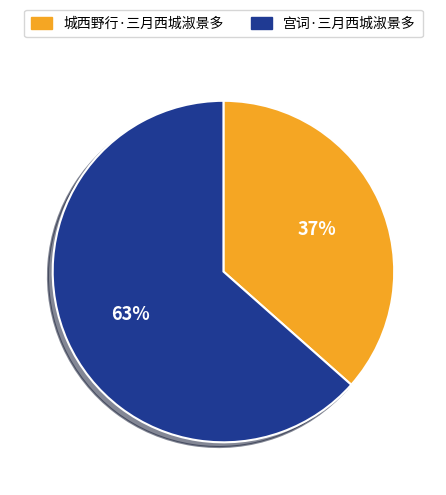

How many slices are in this pie chart?

2